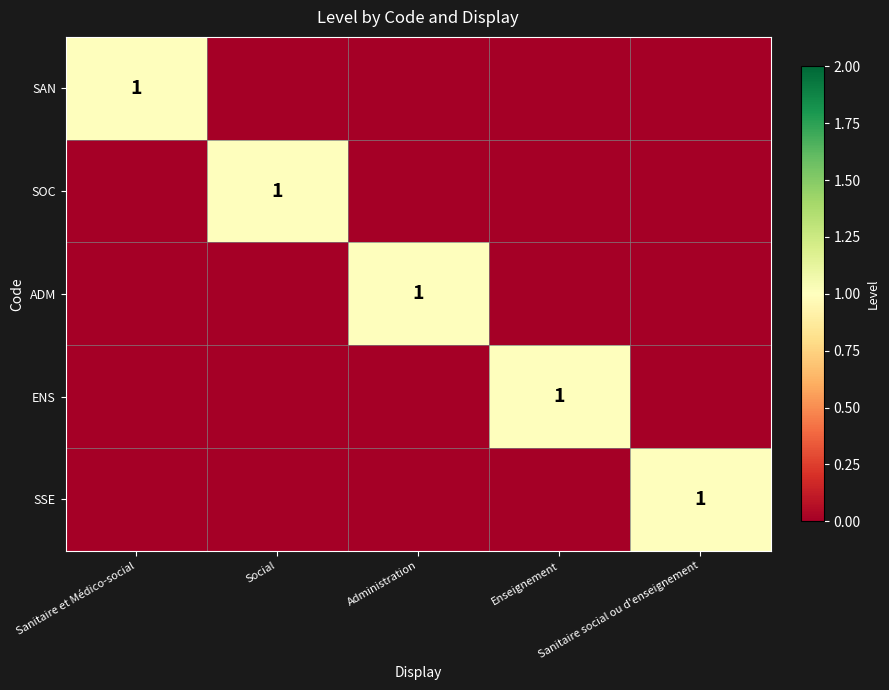

Which category has the lowest value across all series?

Social